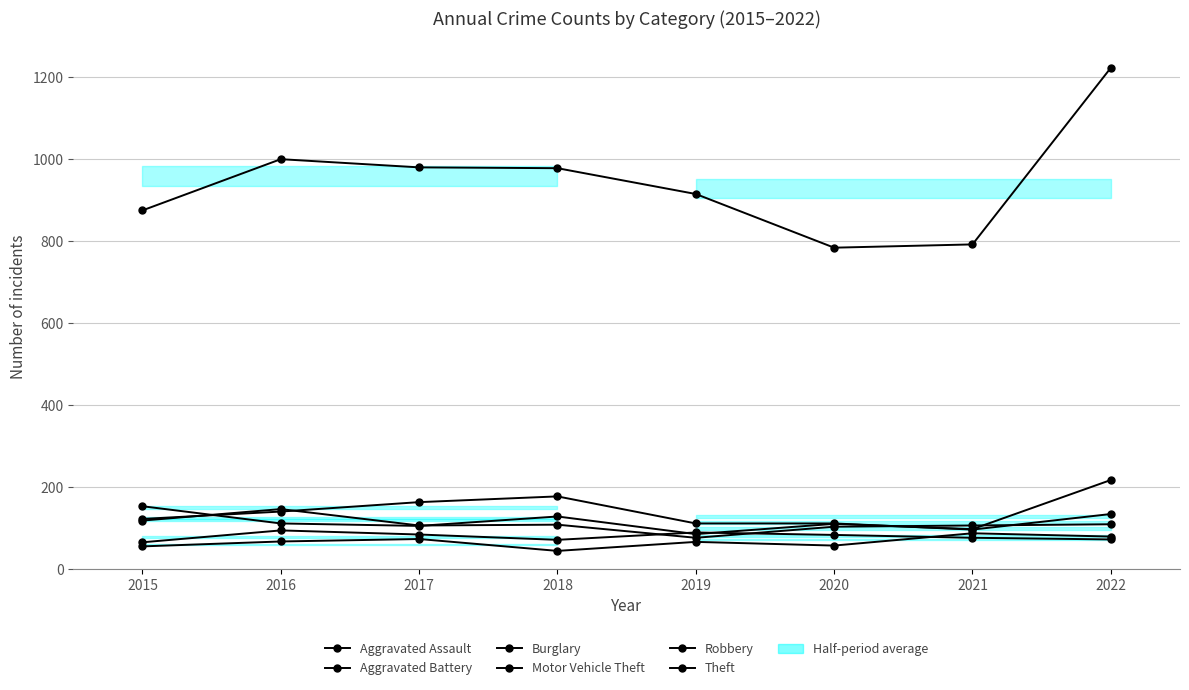

At which category does the chart reach its minimum across all series?

2018